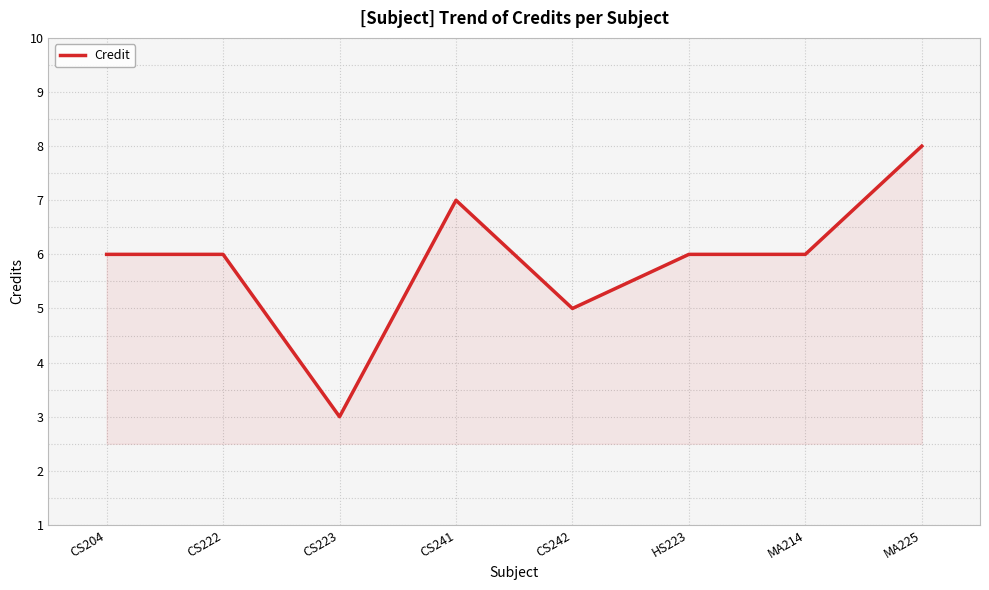

What is the difference between the values at CS223 and MA225?

5